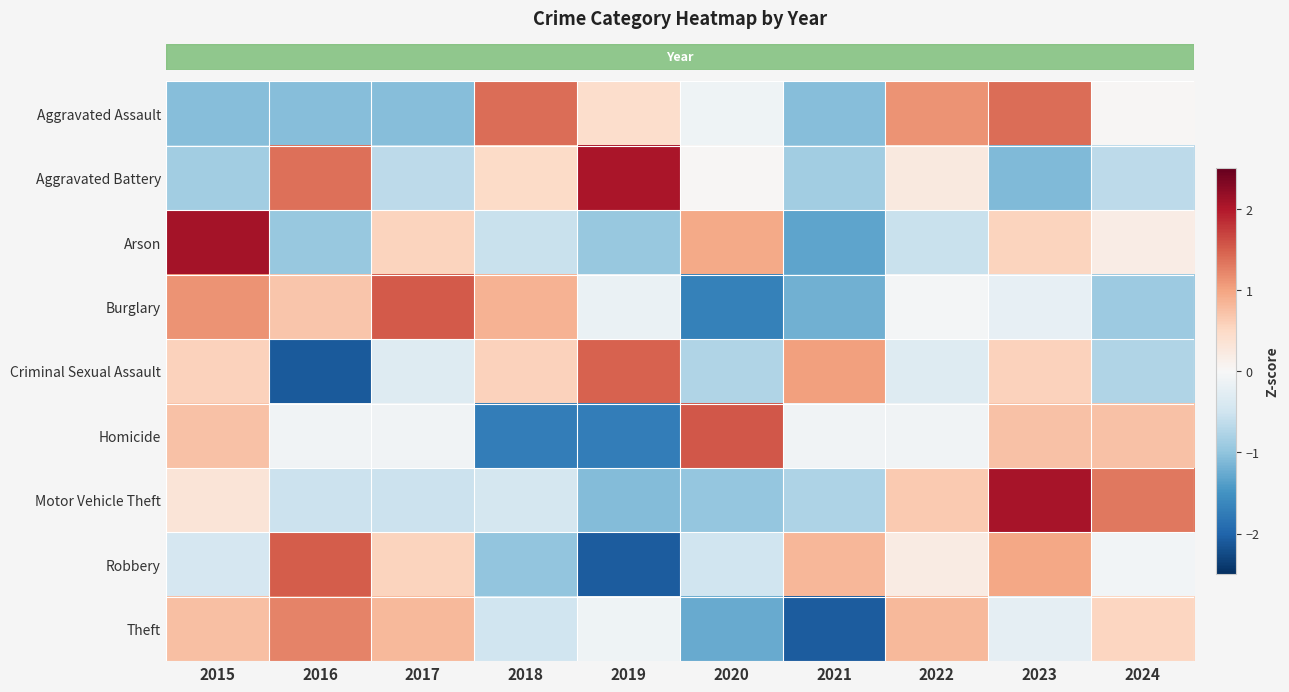

Reading left to right, what are all the values shown in this chart?

row_0: 2015=-1.1	2016=-1.1	2017=-1.1	2018=1.4	2019=0.4	2020=-0.1	2021=-1.1	2022=1.1	2023=1.4	2024=0.0
row_1: 2015=-0.9	2016=1.4	2017=-0.7	2018=0.5	2019=2.1	2020=0.0	2021=-0.9	2022=0.2	2023=-1.1	2024=-0.7
row_2: 2015=2.1	2016=-0.9	2017=0.6	2018=-0.6	2019=-0.9	2020=0.9	2021=-1.3	2022=-0.6	2023=0.6	2024=0.2
row_3: 2015=1.1	2016=0.7	2017=1.5	2018=0.9	2019=-0.2	2020=-1.7	2021=-1.2	2022=-0.0	2023=-0.2	2024=-0.9
row_4: 2015=0.6	2016=-2.1	2017=-0.3	2018=0.6	2019=1.5	2020=-0.8	2021=1.0	2022=-0.3	2023=0.6	2024=-0.8
row_5: 2015=0.7	2016=-0.1	2017=-0.1	2018=-1.7	2019=-1.7	2020=1.6	2021=-0.1	2022=-0.1	2023=0.7	2024=0.7
row_6: 2015=0.3	2016=-0.5	2017=-0.5	2018=-0.4	2019=-1.1	2020=-1.0	2021=-0.8	2022=0.6	2023=2.1	2024=1.3
row_7: 2015=-0.4	2016=1.5	2017=0.5	2018=-1.0	2019=-2.1	2020=-0.5	2021=0.8	2022=0.2	2023=1.0	2024=-0.1
row_8: 2015=0.8	2016=1.2	2017=0.8	2018=-0.5	2019=-0.1	2020=-1.3	2021=-2.1	2022=0.8	2023=-0.2	2024=0.5